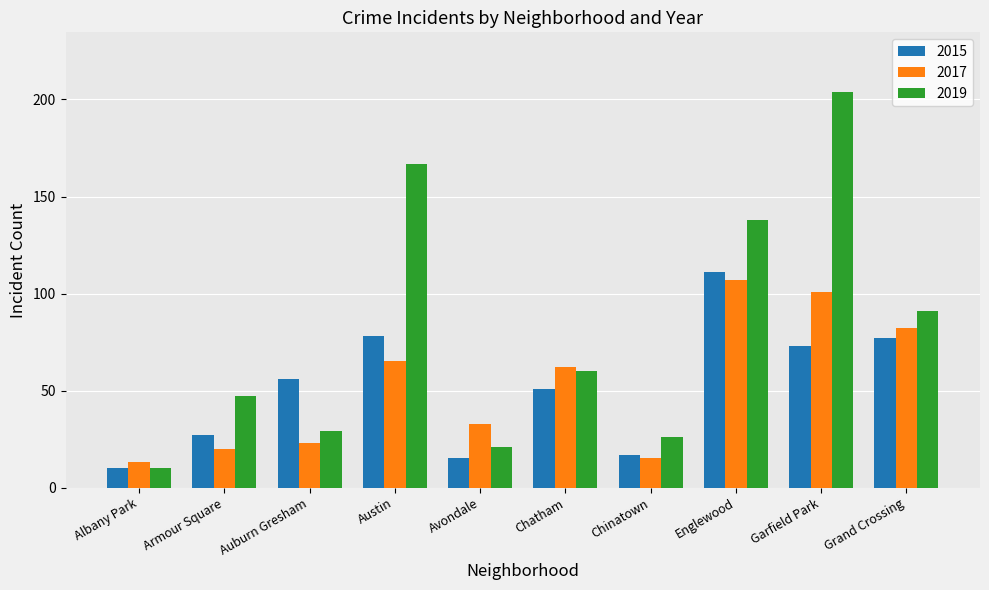

What is the difference between the second highest and minimum values in the 2017 series?

88